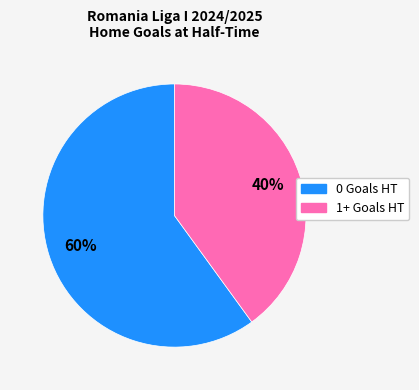

To the nearest percent, what is the average slice percentage?

50%